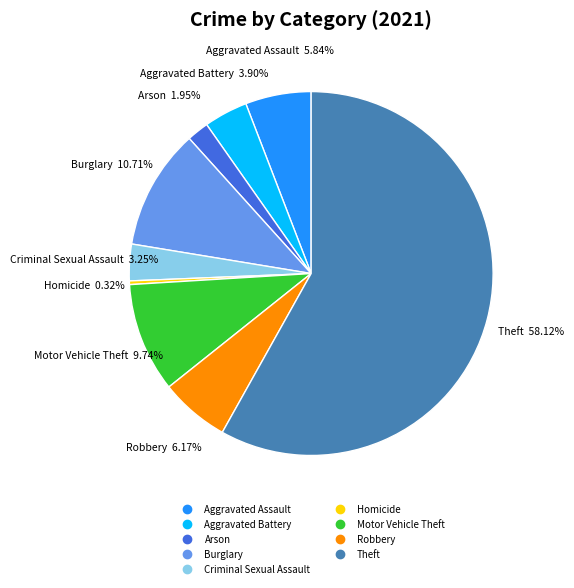

Does Aggravated Assault represent more than half of the total?

No